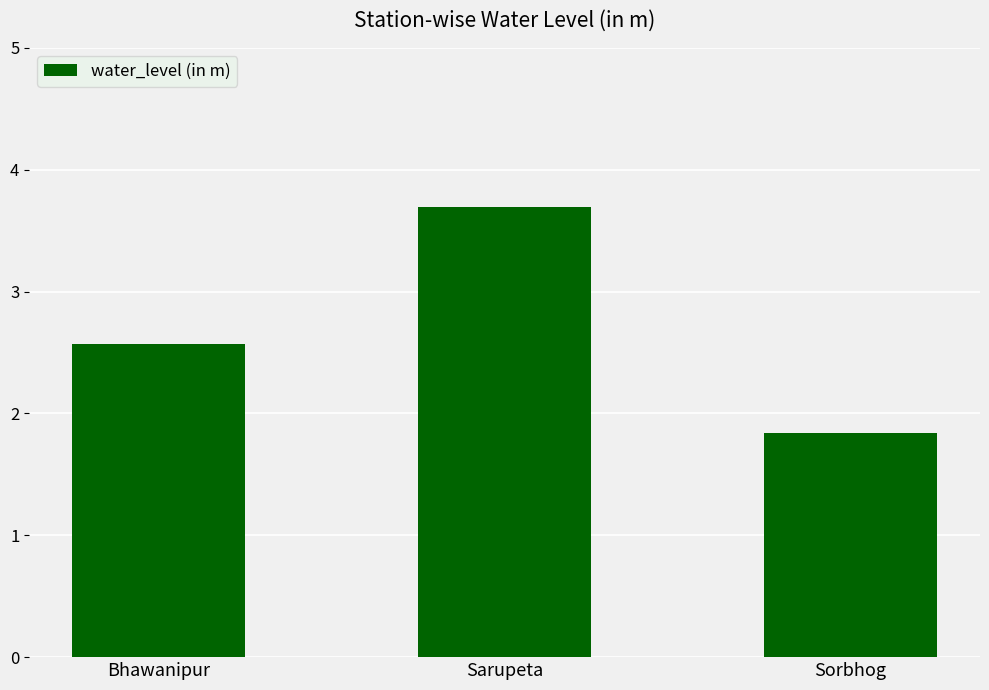

What is the average value?

2.7